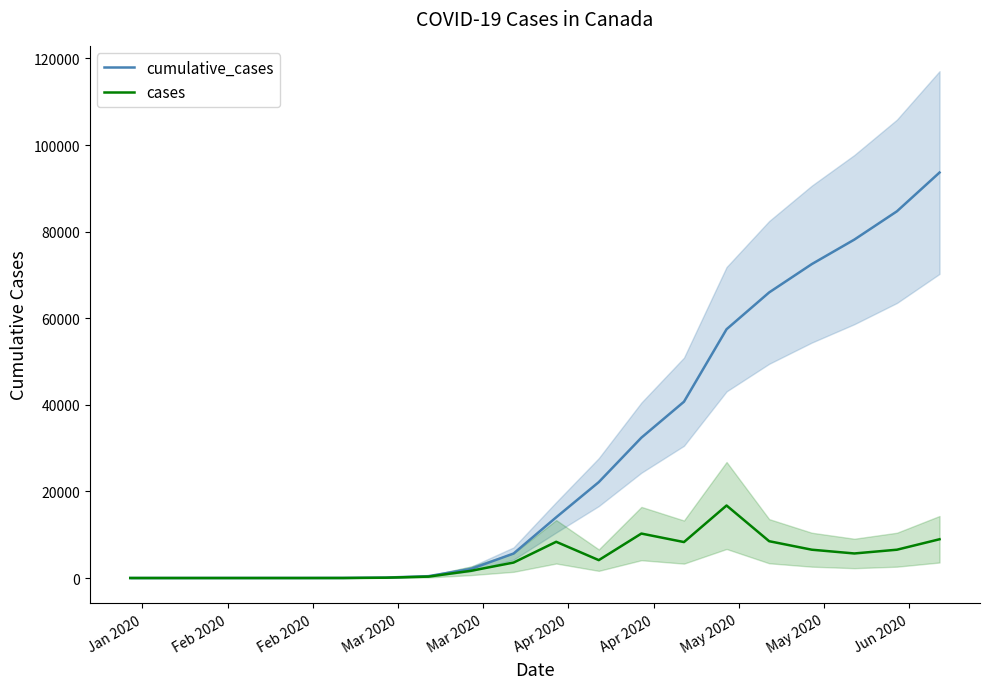

How many data points in cases are above 4130?

9